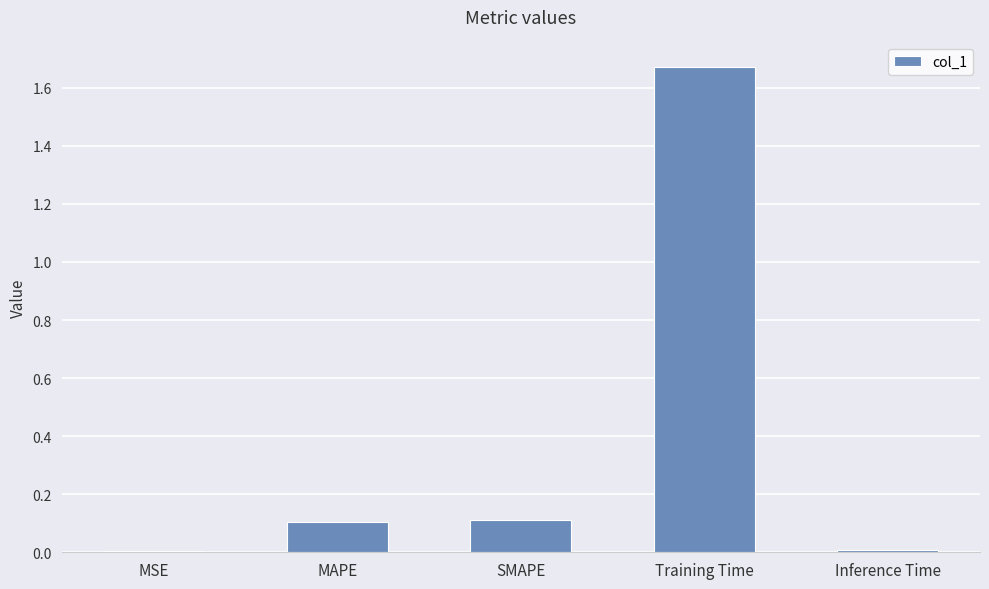

What is the sum of all values?

1.9